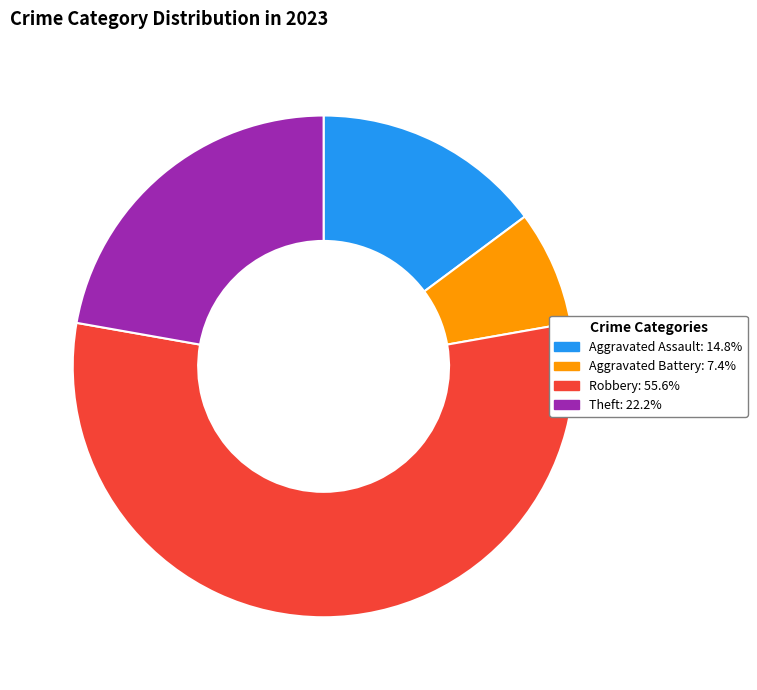

Which slice is the largest?

Robbery